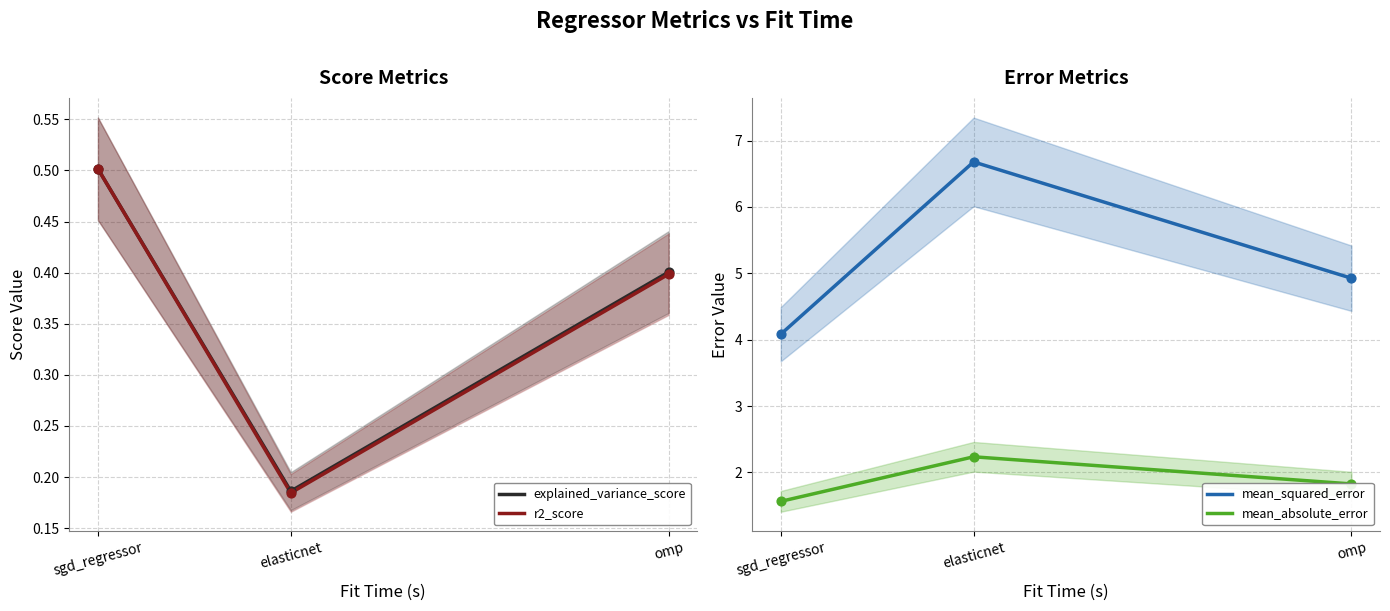

At which category is the sum across all series the highest?

elasticnet